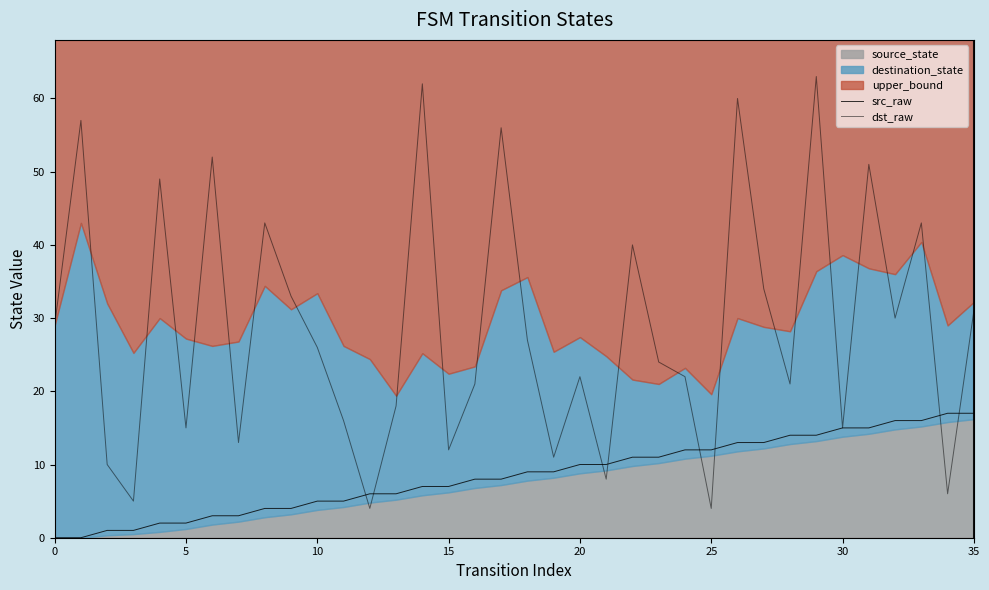

Count the number of categories in the chart.

36